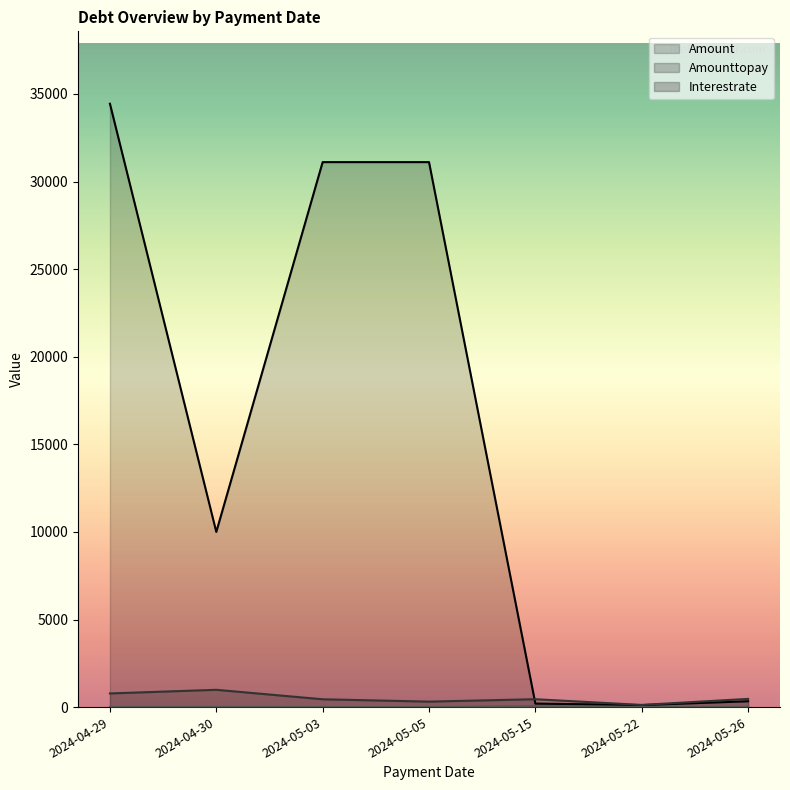

Where does the Amount series first go above 9999?

2024-04-29